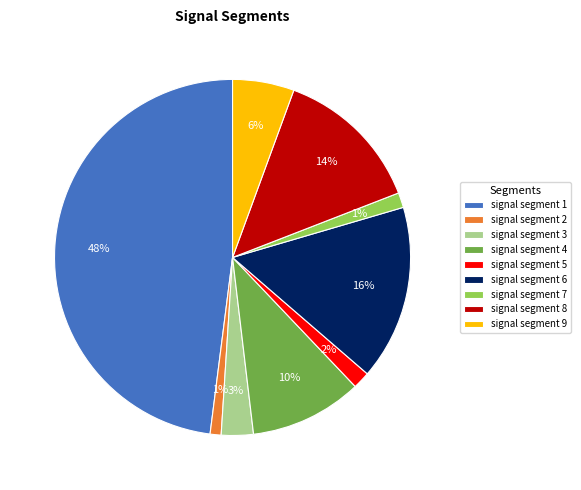

To the nearest percent, what percentage of the pie is signal segment 7?

1%